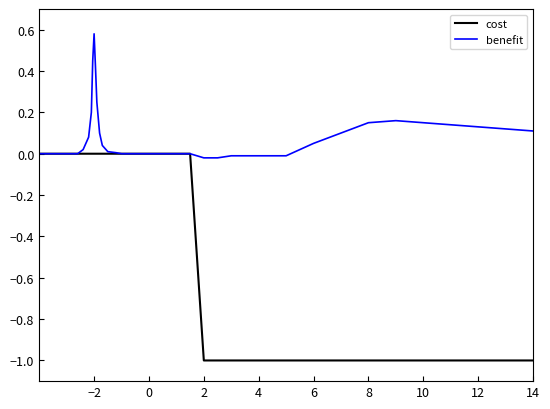

True or false: cost has a value of 0 at 0.

True